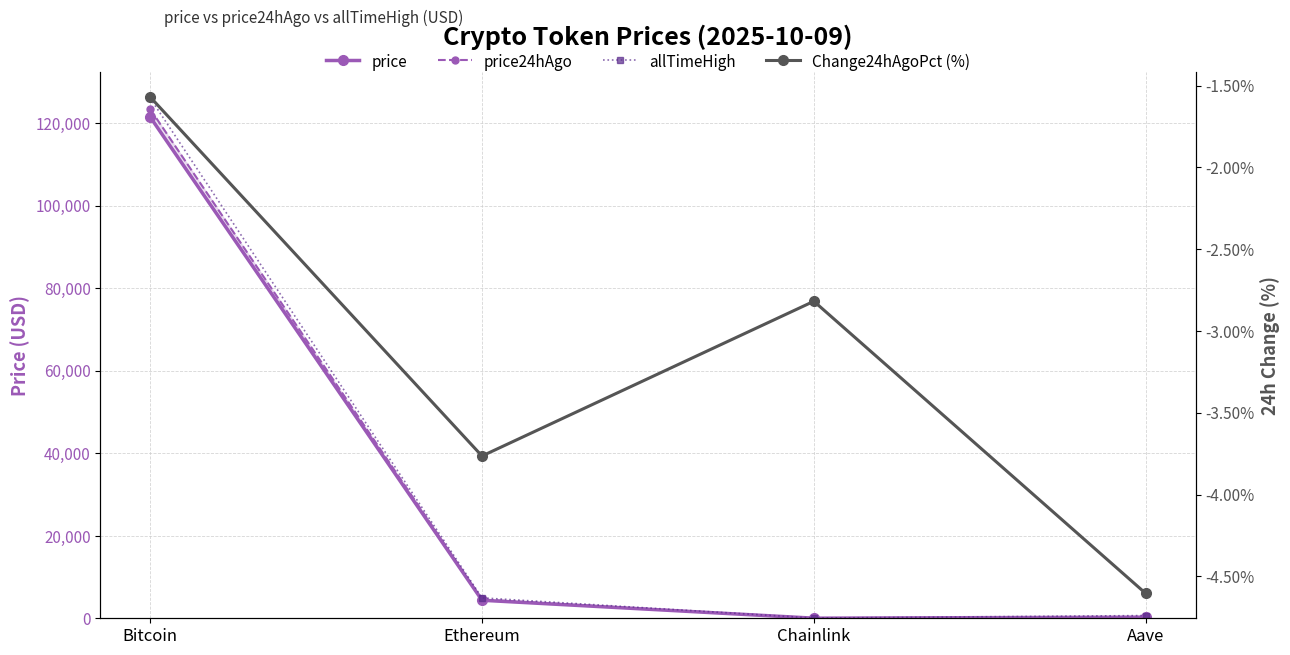

Reading right to left, extract all data points from this chart.

price: 273.4	22.0	4369.2	121521.0
price24hAgo: 286.0	22.6	4533.7	123427.0
allTimeHigh: 661.7	52.7	4946.1	126080.0
Change24hAgoPct (%): -4.6	-2.8	-3.8	-1.6